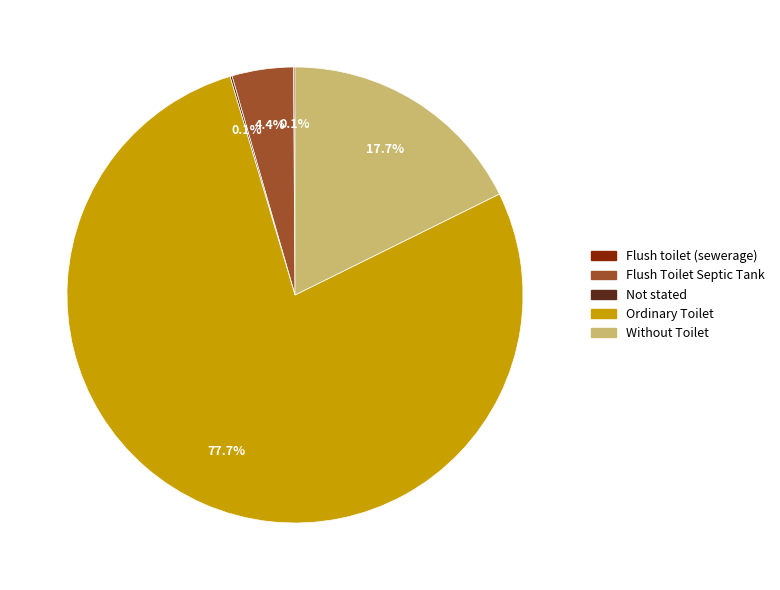

What portion of the pie excludes Ordinary Toilet?

22.3%